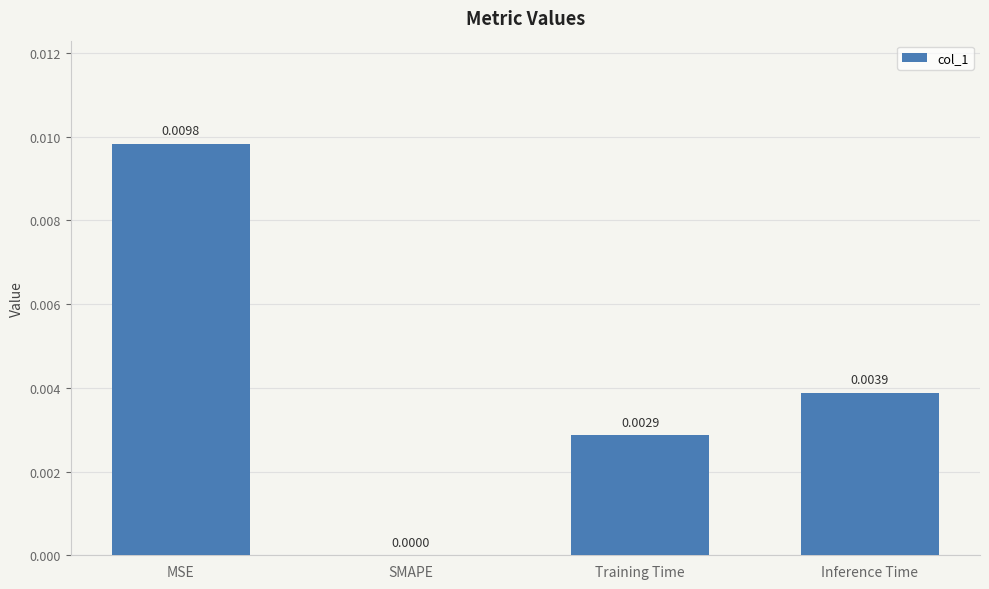

True or false: the data shows 0.0 at SMAPE.

True